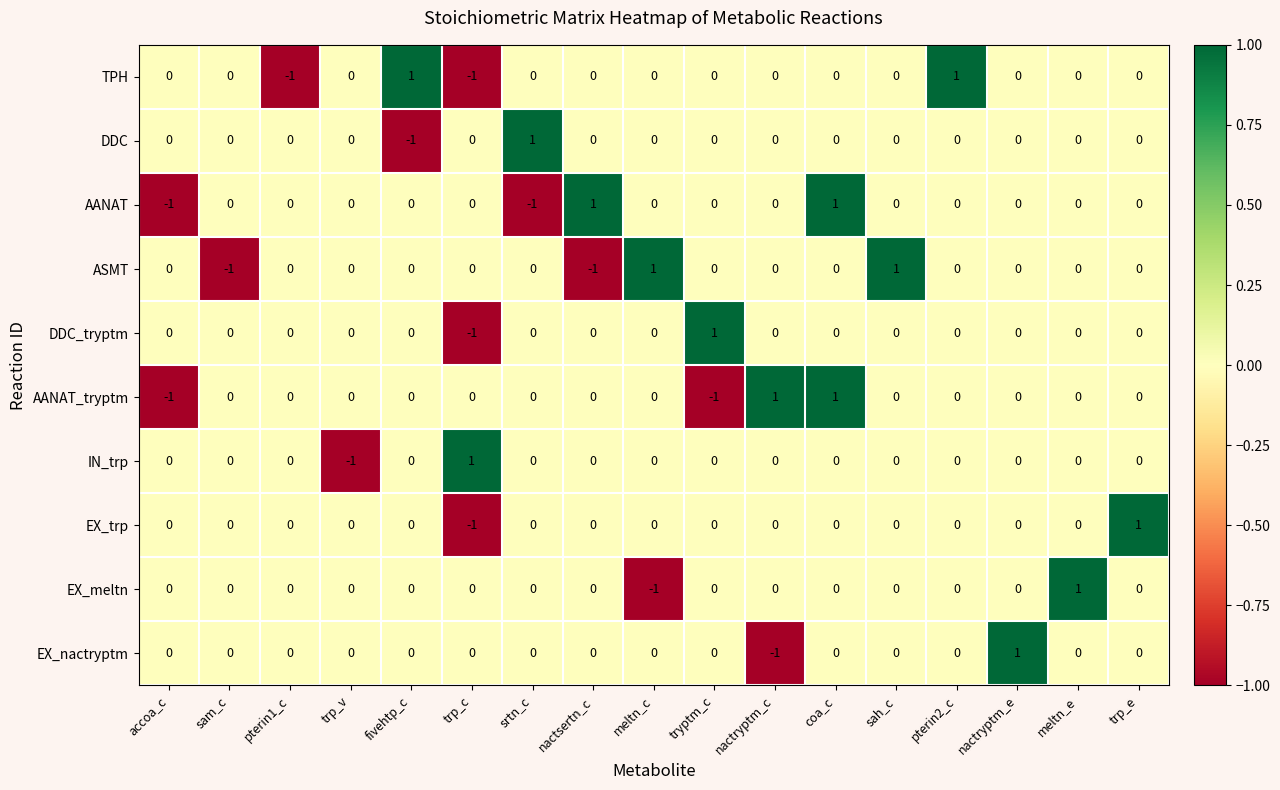

Which series changed the most between meltn_c and meltn_e?

EX_meltn